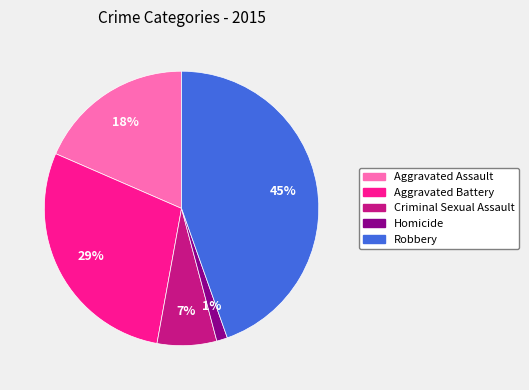

To the nearest percent, what is the difference between the Criminal Sexual Assault and Homicide slice percentages?

6%